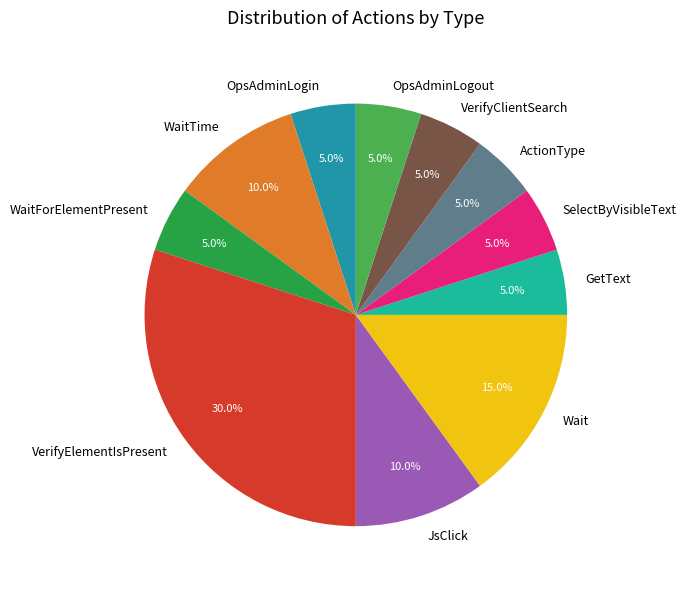

To the nearest percent, what is the difference between the Wait and ActionType slice percentages?

10%